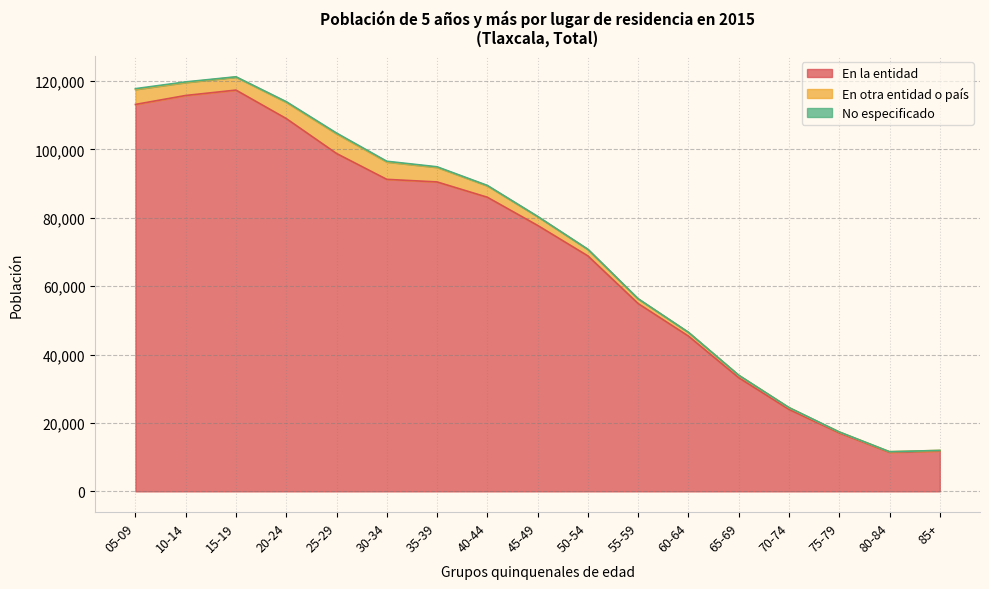

Reading right to left, what are all the values shown in this chart?

En la entidad: 11796	11418	17087	23958	33228	45397	54909	68842	77755	85995	90465	91222	98787	108998	117320	115742	113124
En otra entidad o país: 167	170	276	524	713	1082	1356	1870	2551	3323	4268	5085	5748	4754	3805	3803	4395
No especificado: 7	3	4	13	17	26	50	70	89	130	163	205	223	185	82	173	219